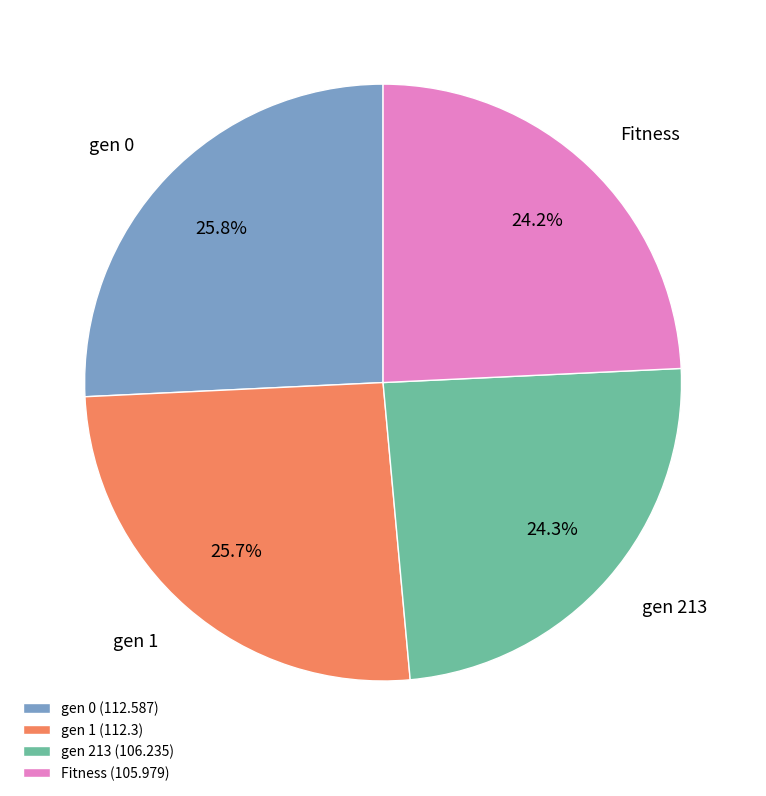

How much of the chart is everything except Fitness (105.979)?

75.8%